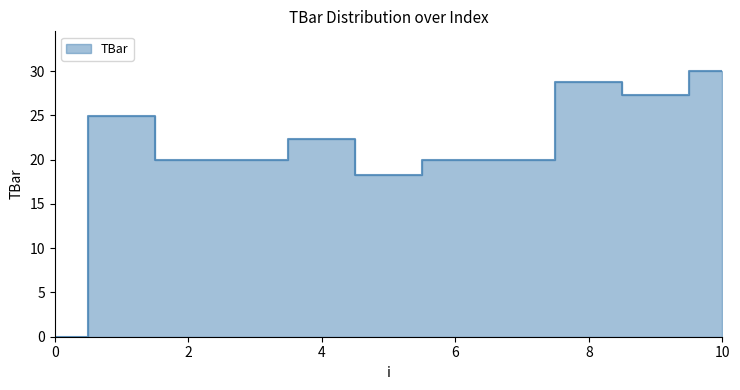

How many values are above zero?

10